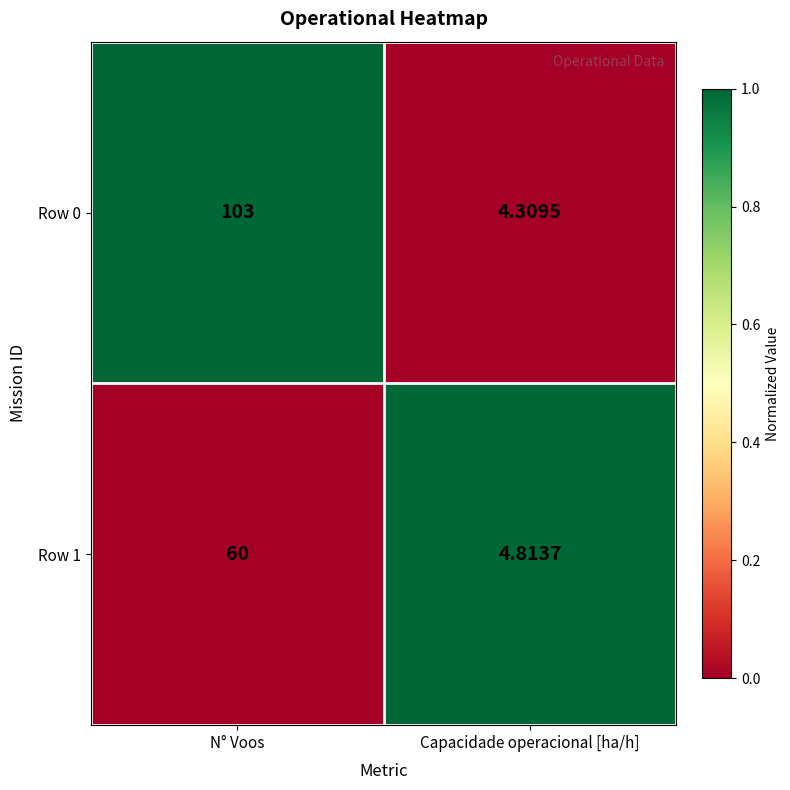

At which category is the sum across all series the highest?

N° Voos